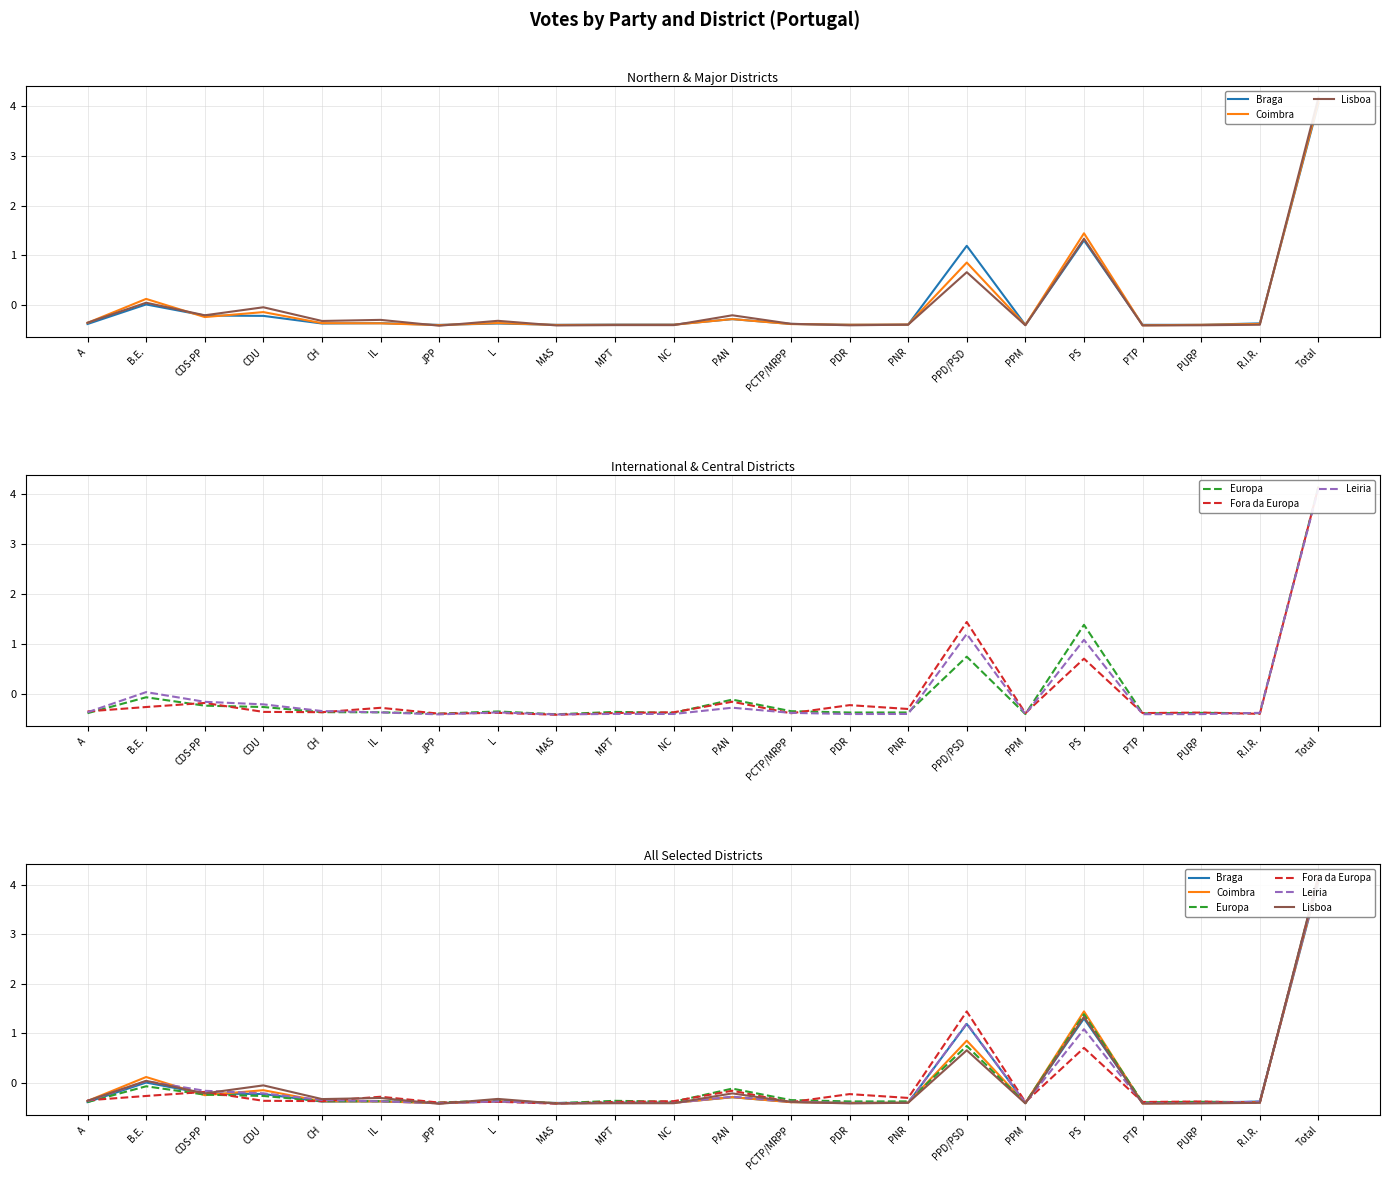

True or false: Leiria and Fora da Europa intersect in this chart.

True